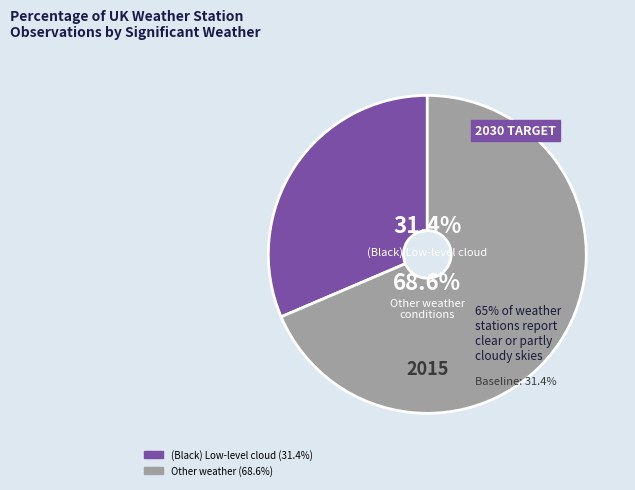

Is there a majority slice in this chart?

Yes